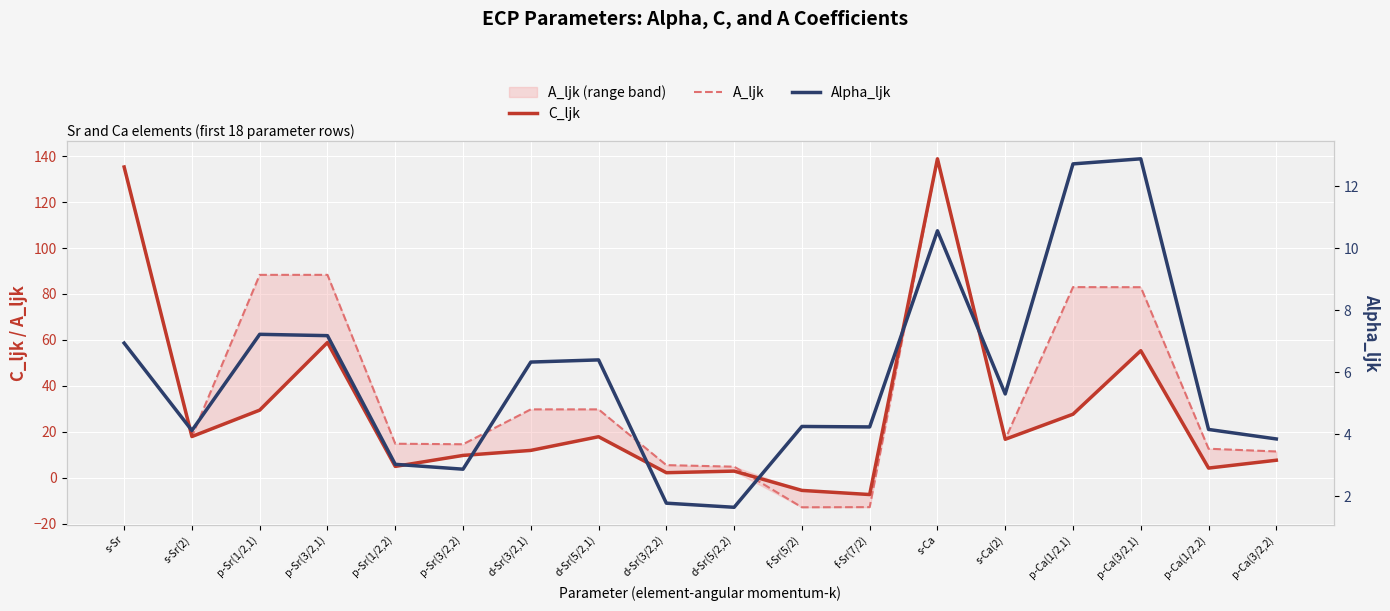

At how many categories does at least one series exceed 24?

8